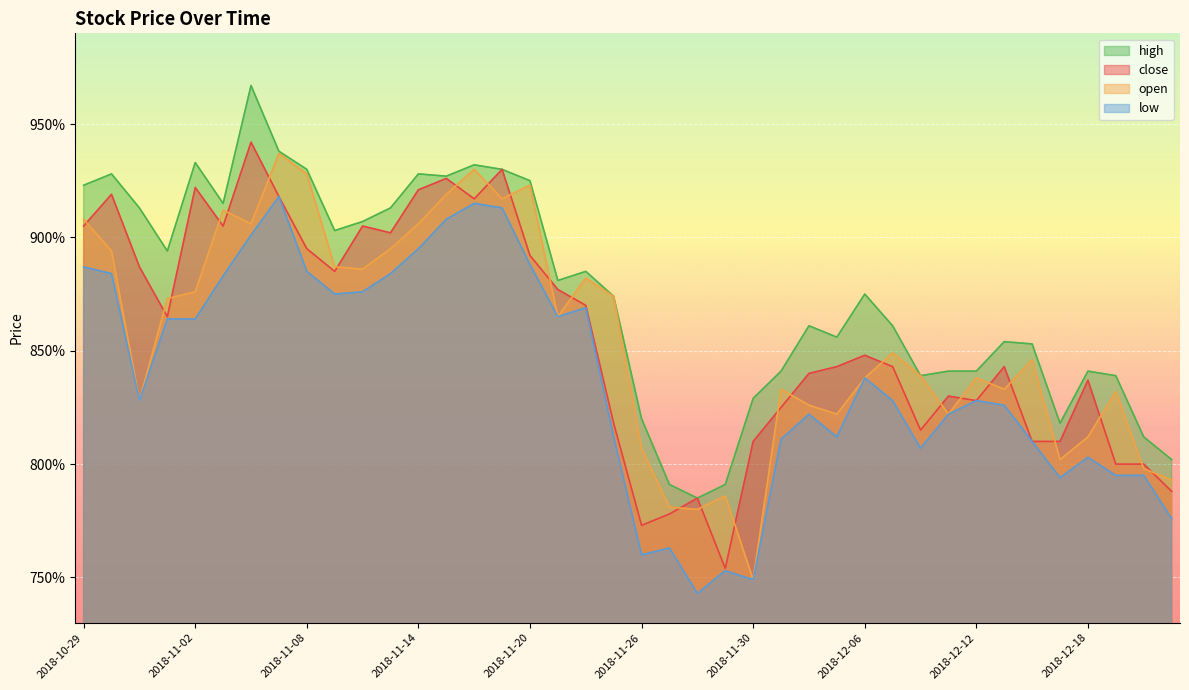

List the series in order of their peak value, highest first.

high, close, open, low